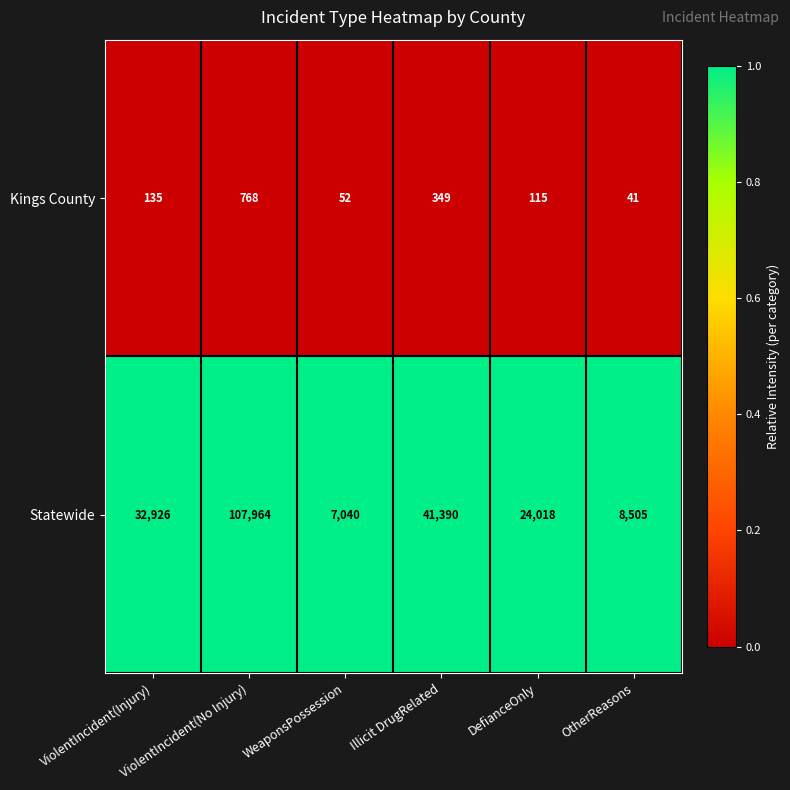

What is the greatest value displayed?

107964